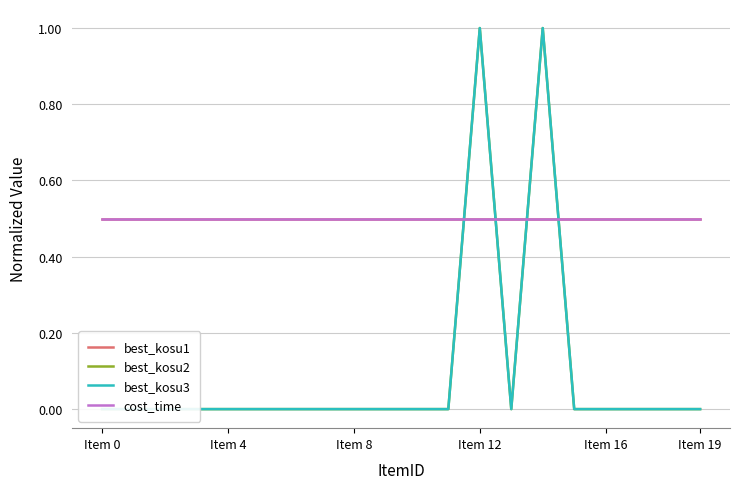

At how many categories does at least one series exceed 0?

20